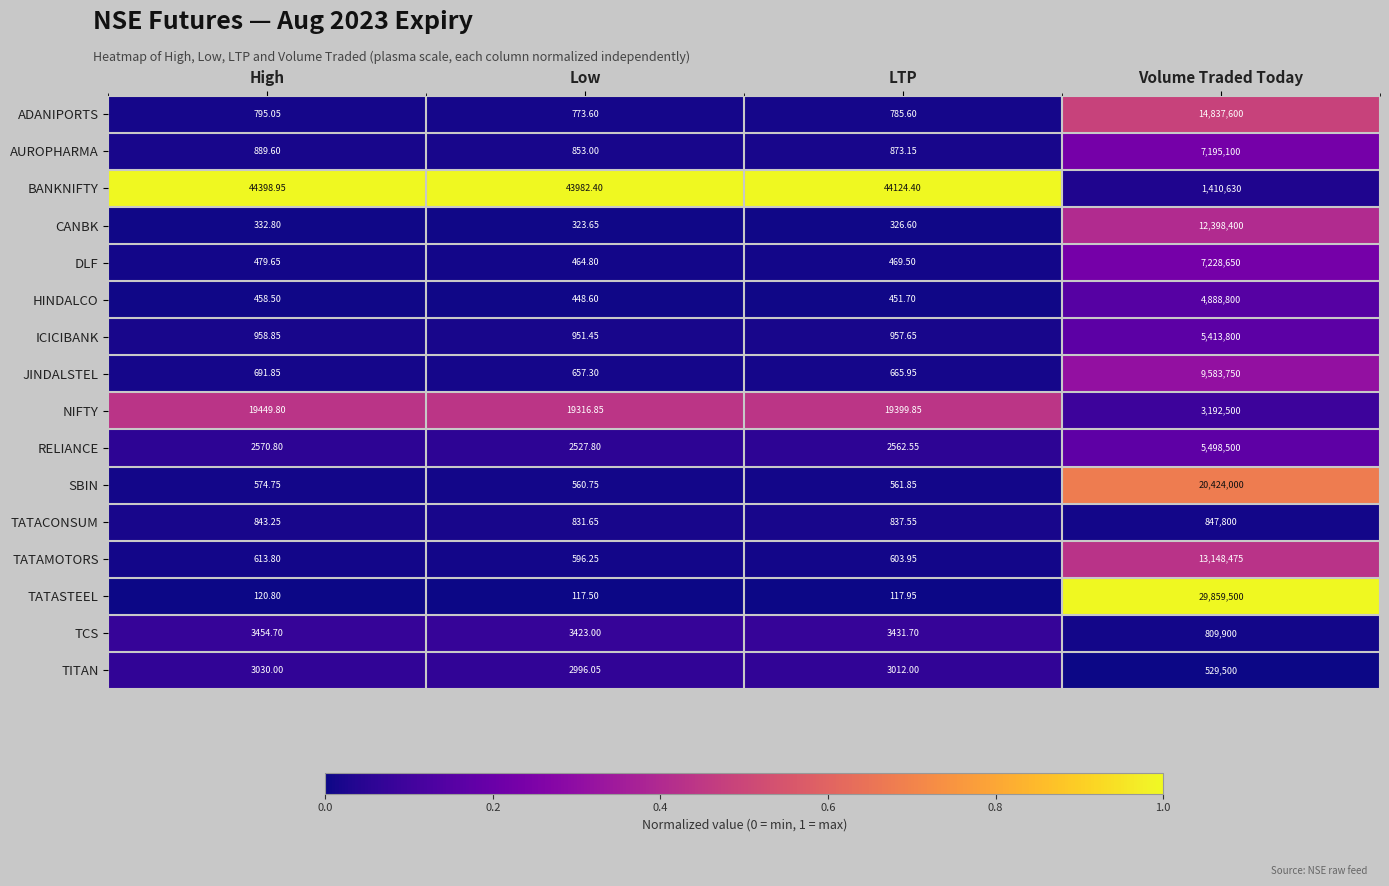

At which label does NIFTY reach its peak?

Volume Traded Today